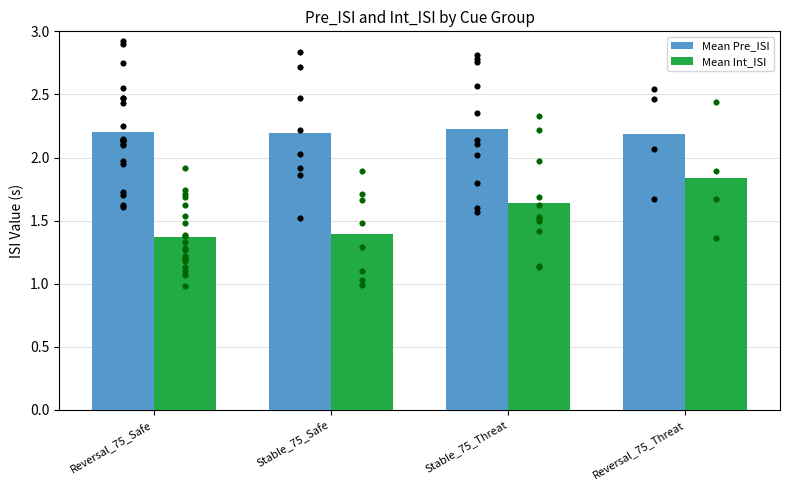

Which series reaches the minimum Y coordinate?

Mean Int_ISI